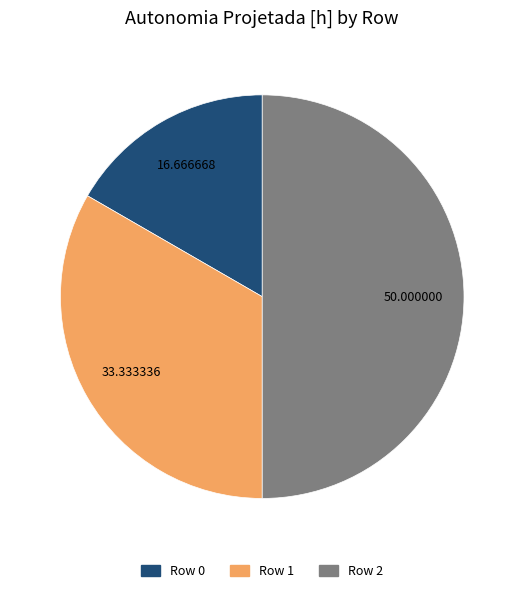

Do Row 1 and Row 2 together represent more than half of the pie?

Yes